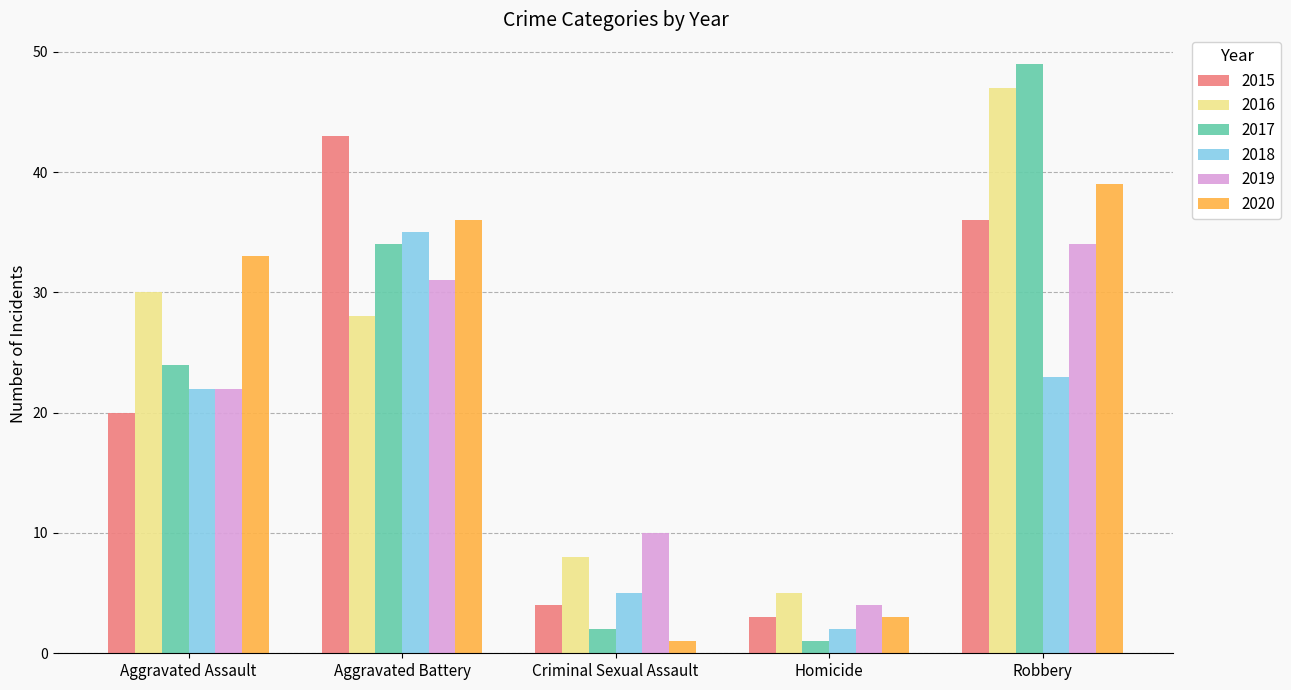

What are all the series names shown in the legend?

2015, 2016, 2017, 2018, 2019, 2020